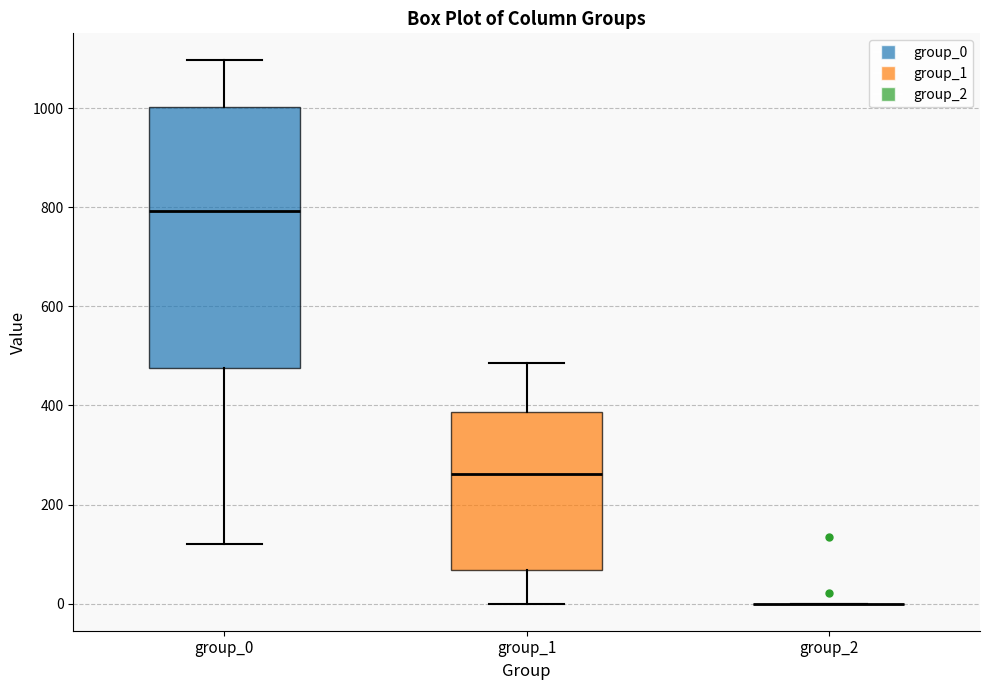

Reading left to right, read every box against the y-axis: the position of its median line, the range the box covers, and the ends of its whiskers. The values are not printed on the chart, so give them approximately, as read against the axis.

group_0: median 800, box 480 to 1000, whiskers 120 to 1100
group_1: median 260, box 60 to 380, whiskers 0 to 480
group_2: box collapsed to a line at 0, whiskers 0 to 0